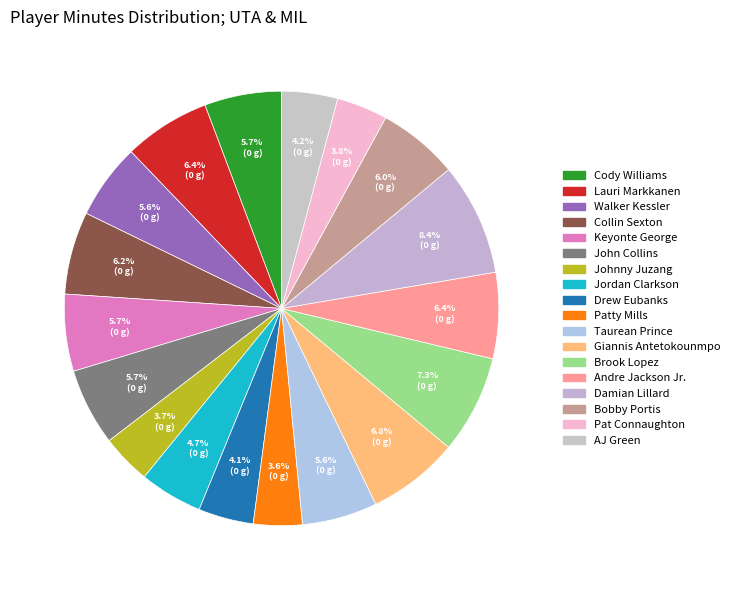

Combined, do Pat Connaughton and Walker Kessler account for over 50%?

No